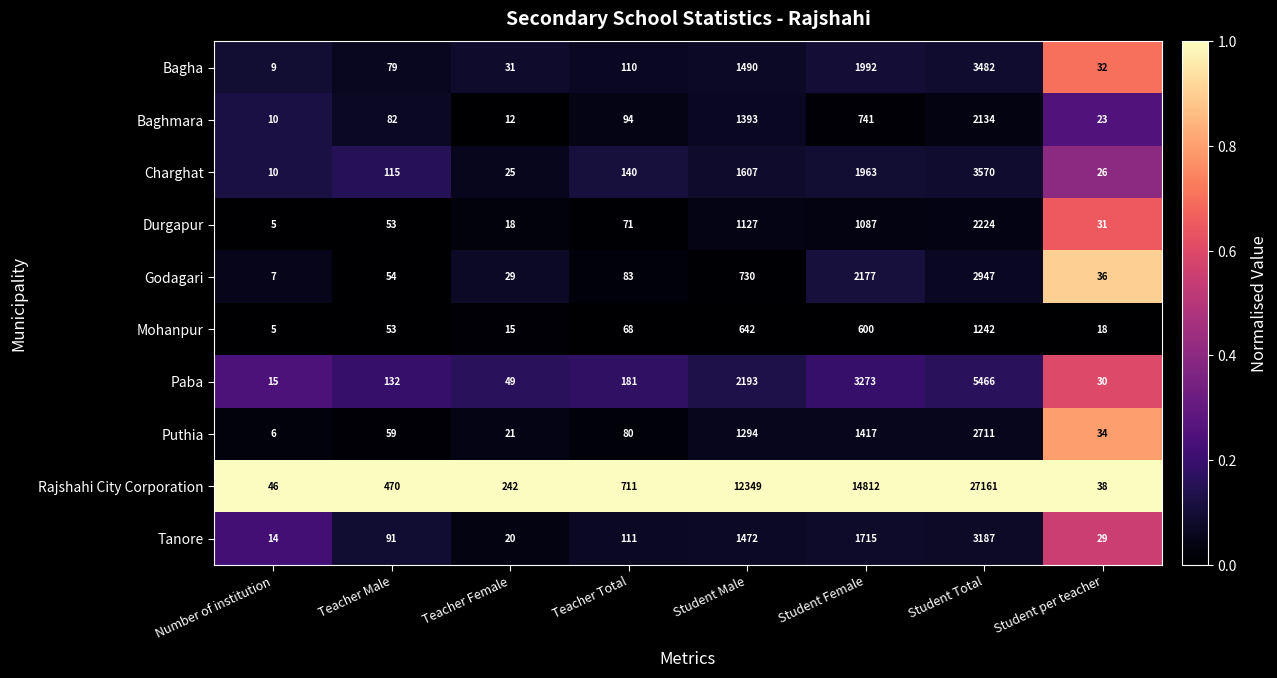

At Student Female, list the series in order from smallest to largest.

Mohanpur, Baghmara, Durgapur, Puthia, Tanore, Charghat, Bagha, Godagari, Paba, Rajshahi City Corporation